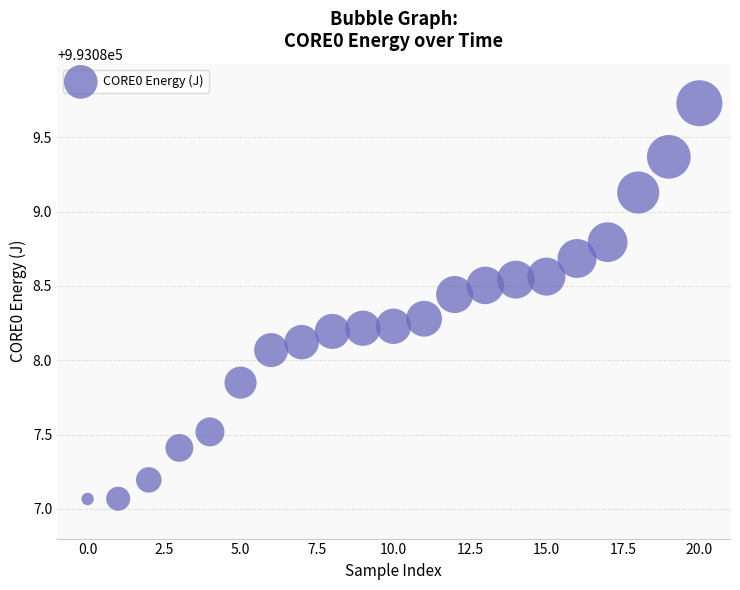

What is the range of Y values (max minus min)?

2.7